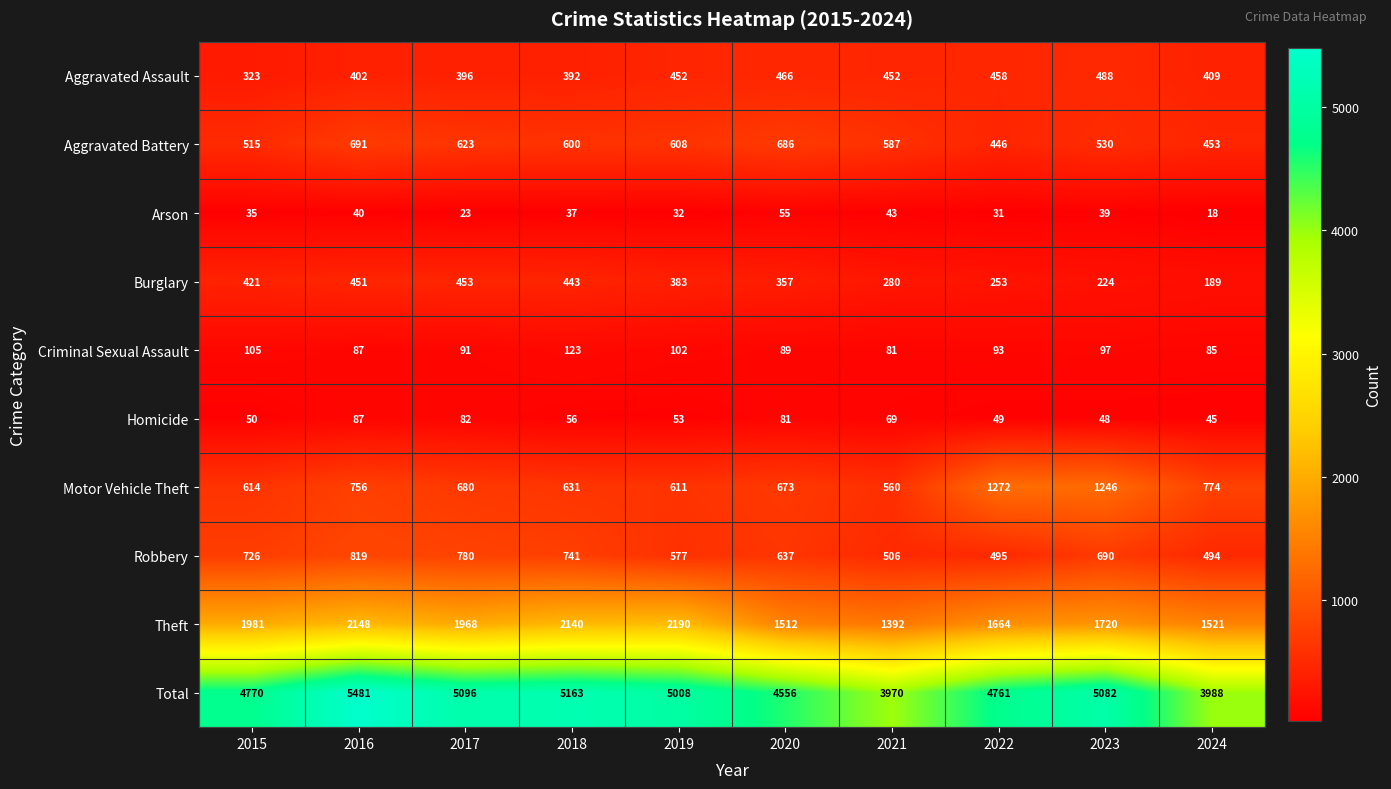

What is the difference between the Total values at 2019 and 2020?

452